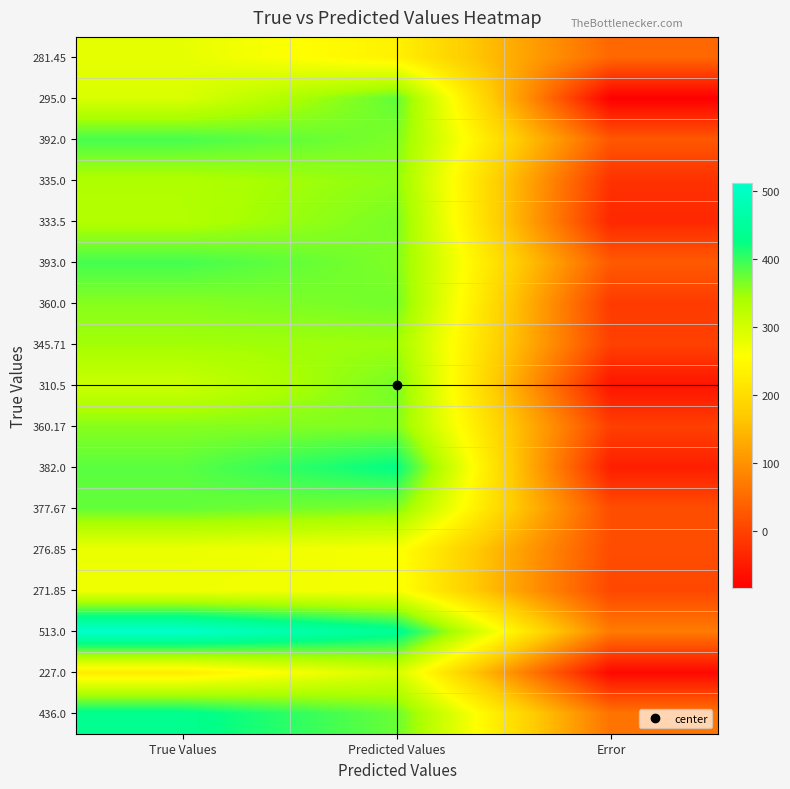

What is the smallest value displayed?

-84.4